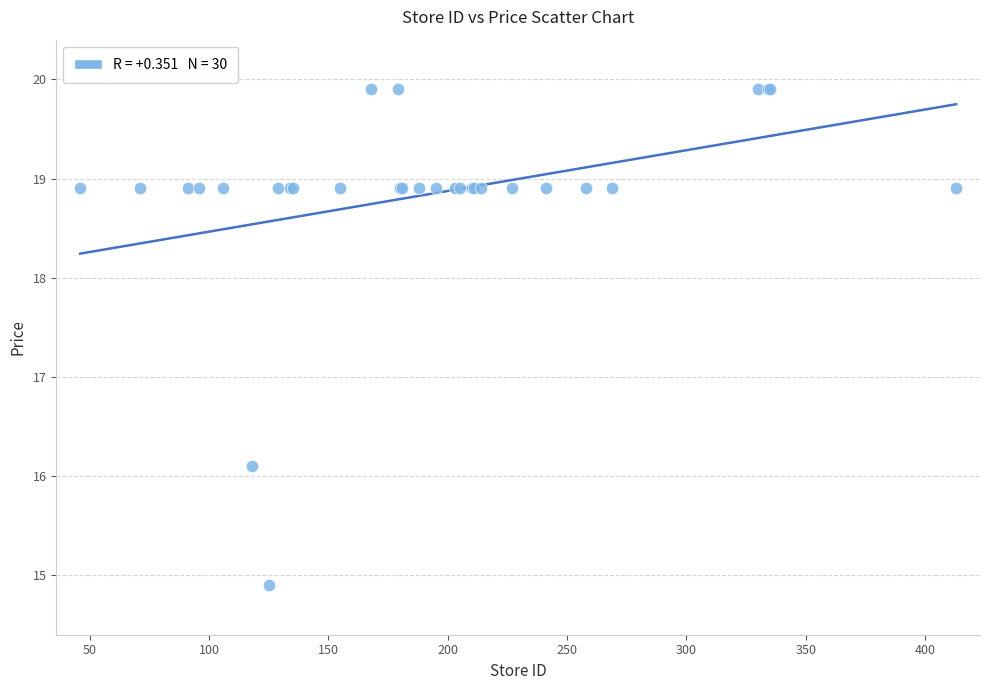

What Y value in the scatter plot is closest to 17?

16.1